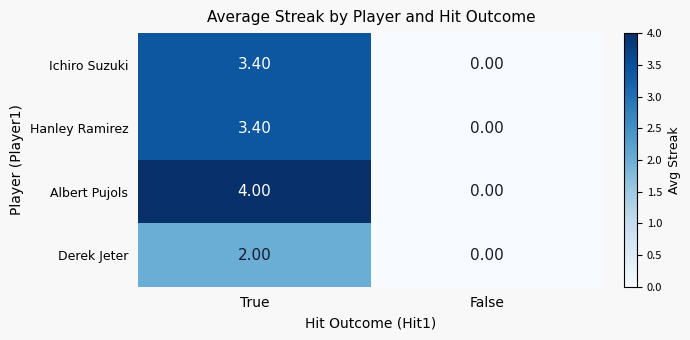

Which series has the largest total across all categories?

Albert Pujols